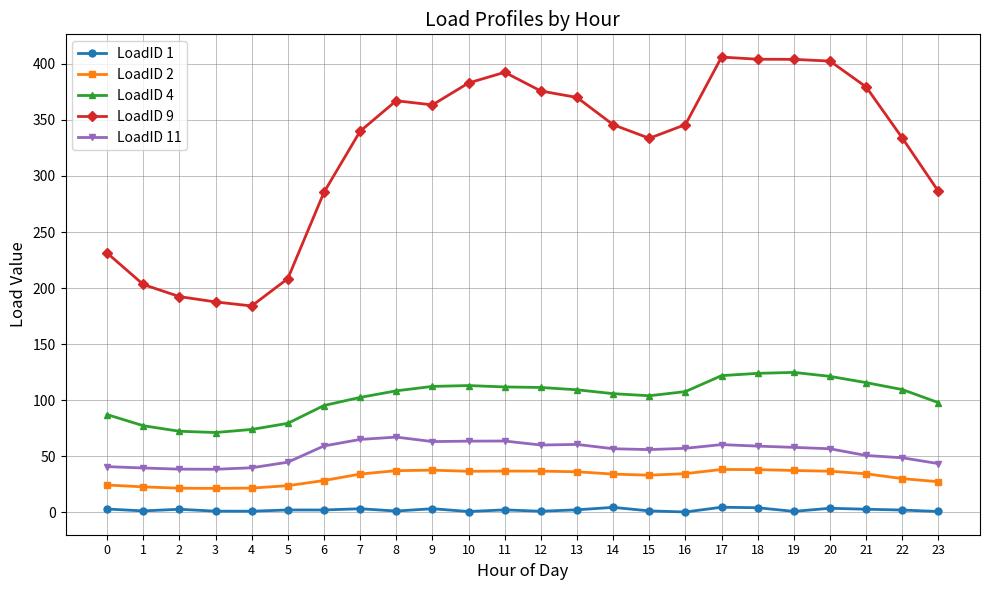

Is the value of LoadID 9 at 17 greater than the value of LoadID 1 at 17?

Yes